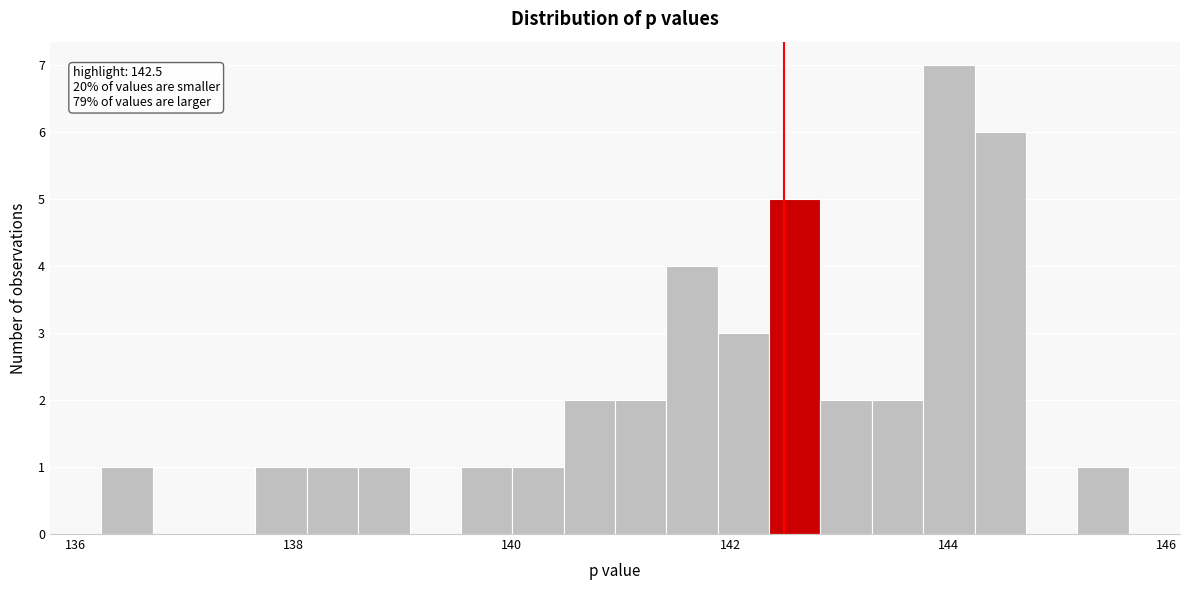

Around what value on the x-axis is the tallest bar? Give the approximate position of its centre, as read against the axis.

144.0